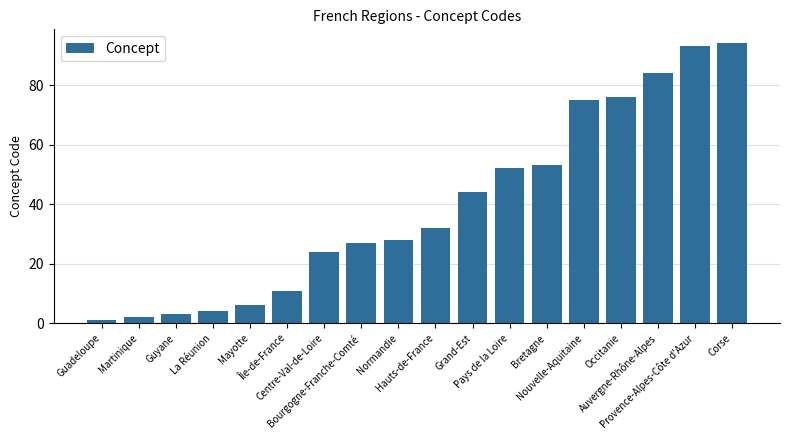

What is the average value?

39